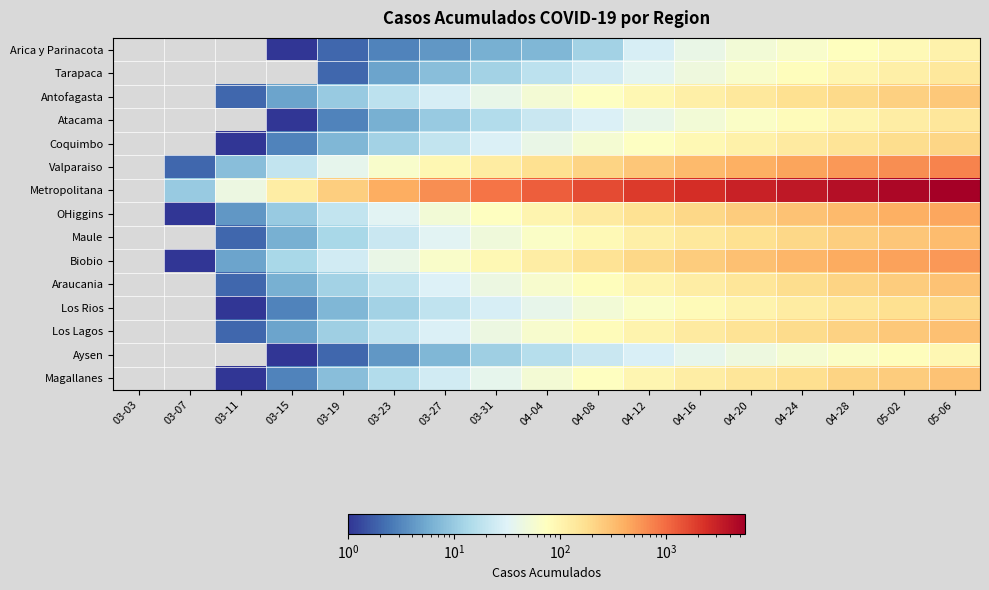

At how many categories does at least one series exceed 2507?

5